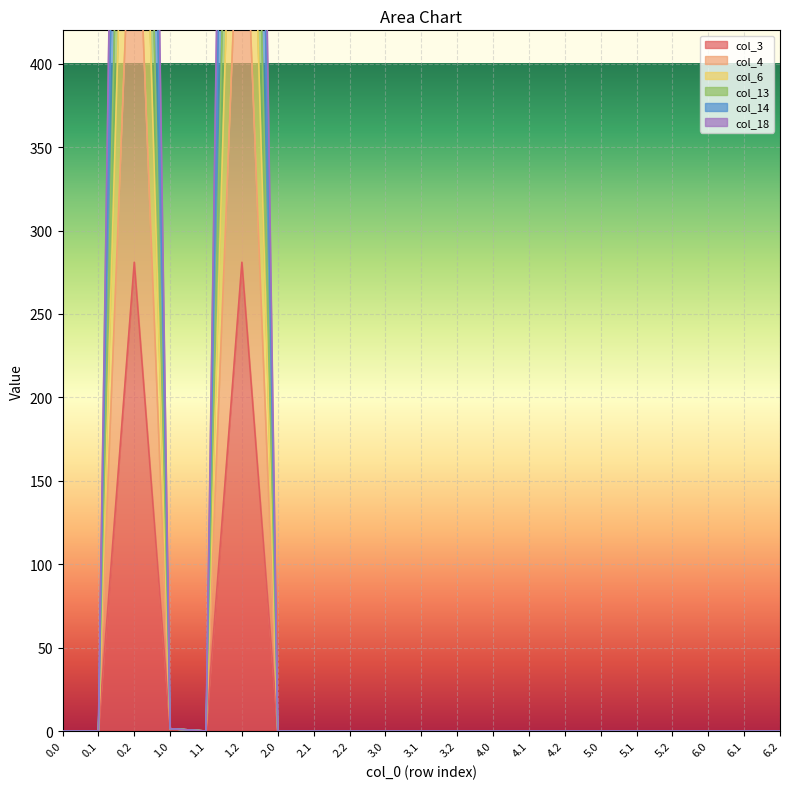

The value of col_6 at 2.0 is 0.0. True or false?

True